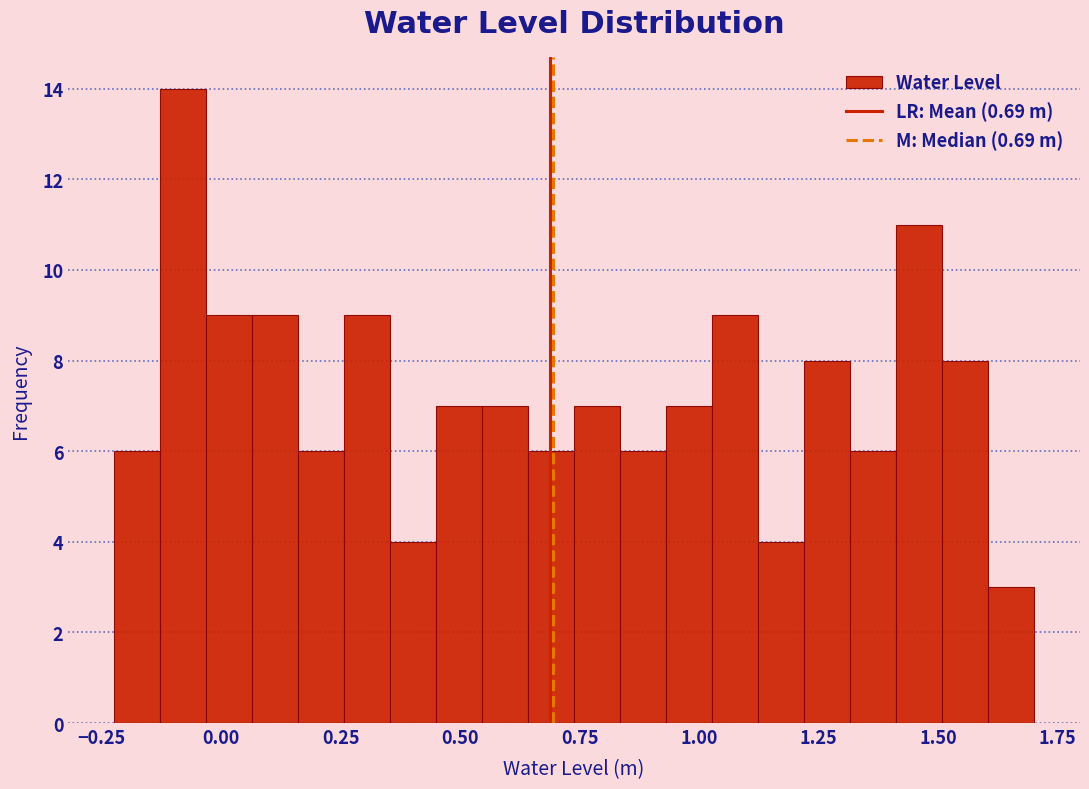

Around what value on the x-axis is the tallest bar? Give the approximate position of its centre, as read against the axis.

-0.10